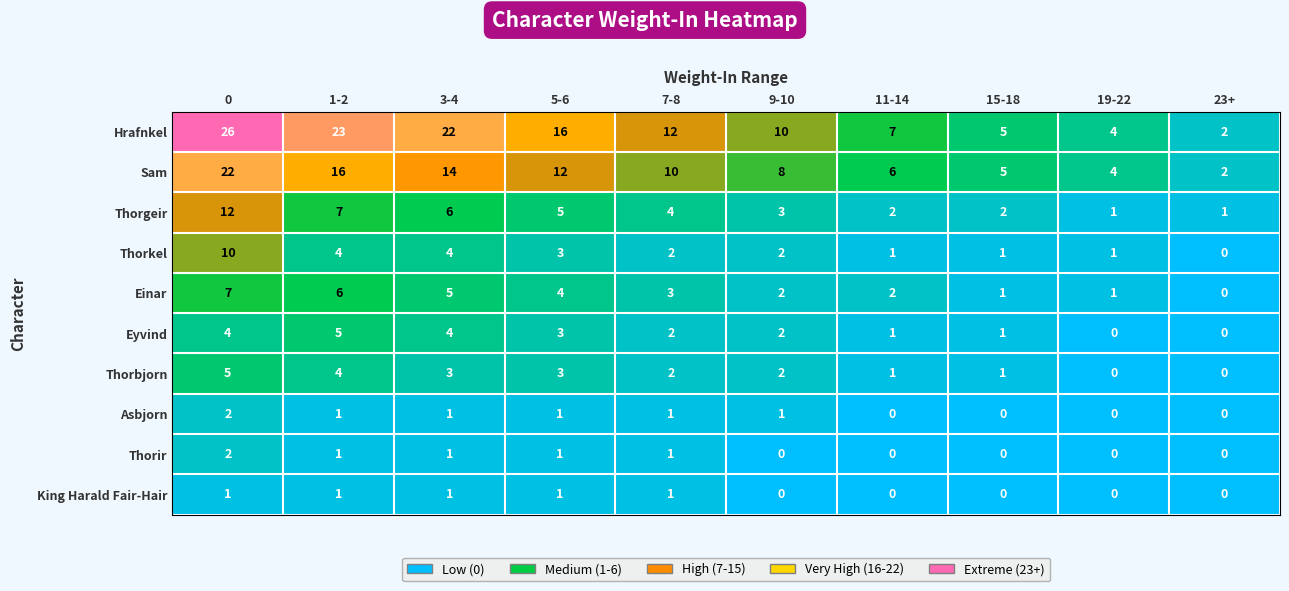

At which label is Einar closest to 3?

7-8